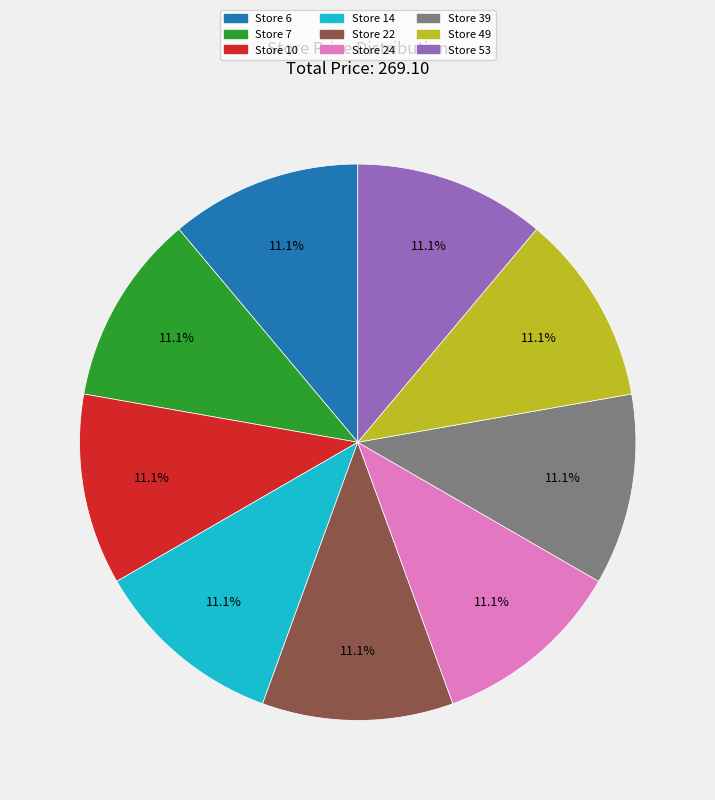

What portion of the pie excludes Store 53?

88.9%